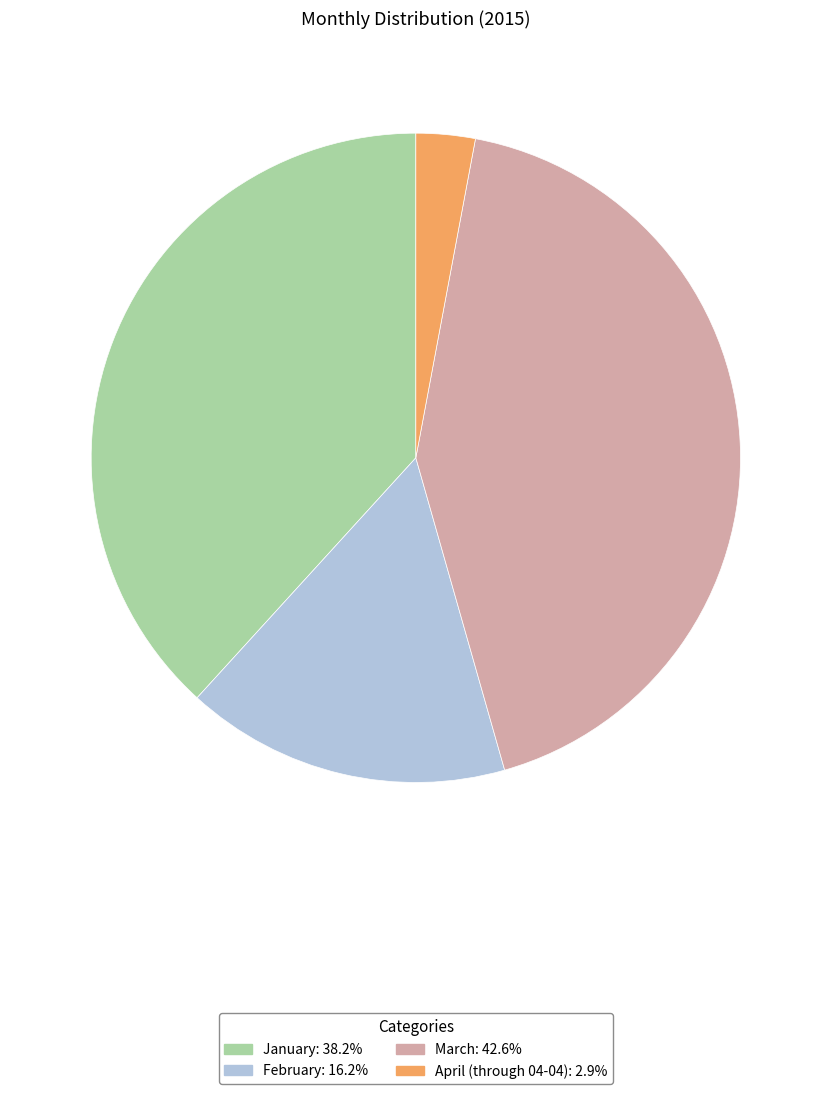

The March slice represents 35% of the pie. True or false?

False